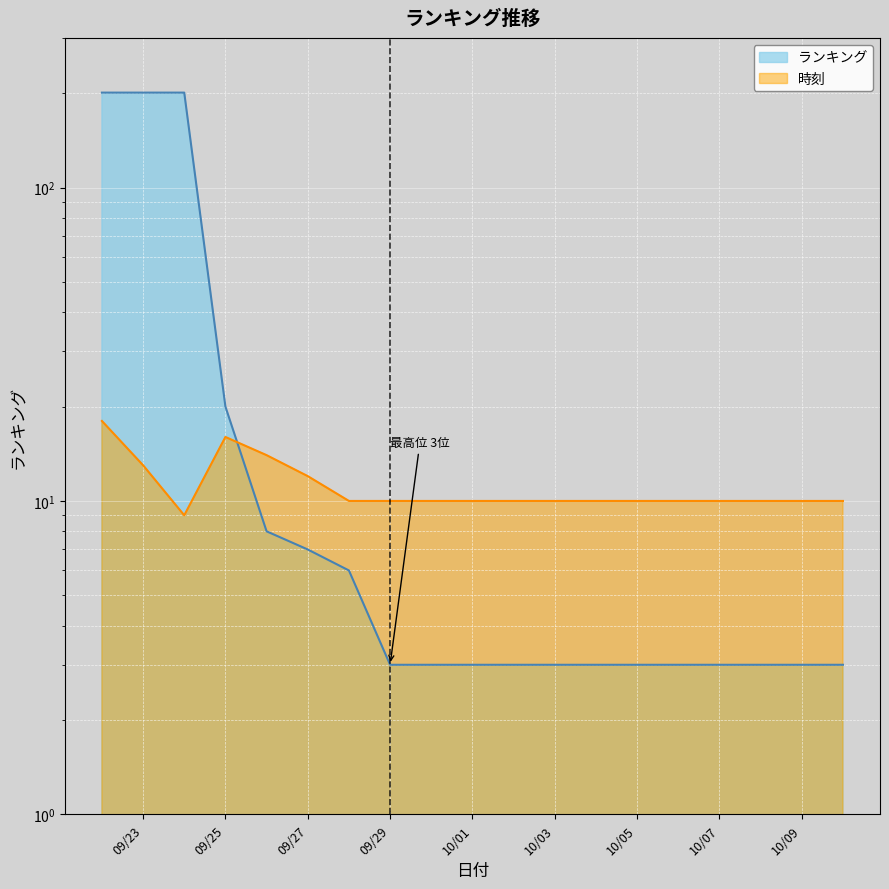

Reading right to left, transcribe all the data shown in this chart.

ランキング: 3	3	3	3	3	3	3	3	3	3	3	3	6	7	8	20	201	201	201
時刻: 10	10	10	10	10	10	10	10	10	10	10	10	10	12	14	16	9	13	18